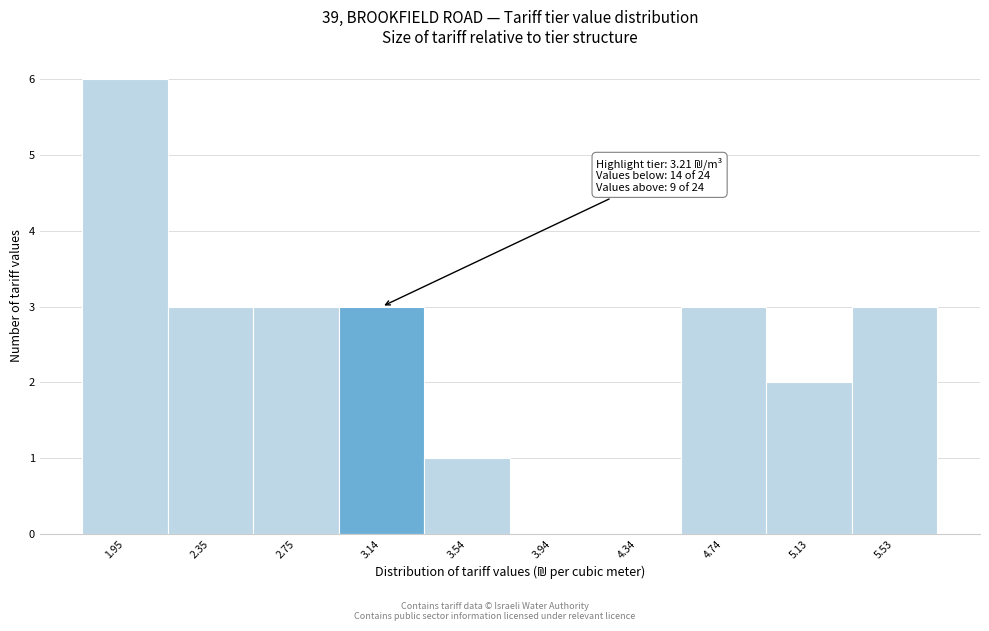

Over which range of the x-axis is the bar tallest?

1.75 to 2.15